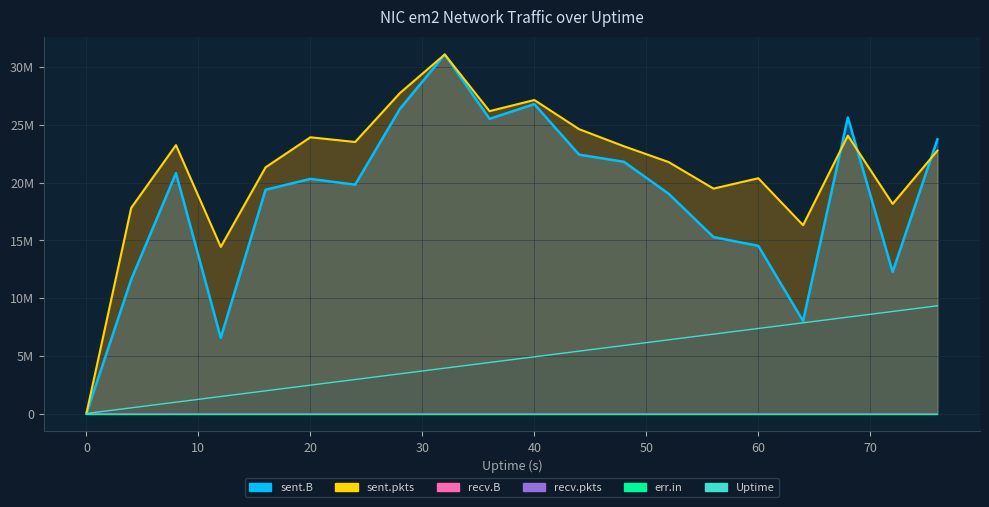

True or false: Uptime has more than 0 points higher than both neighbors.

False